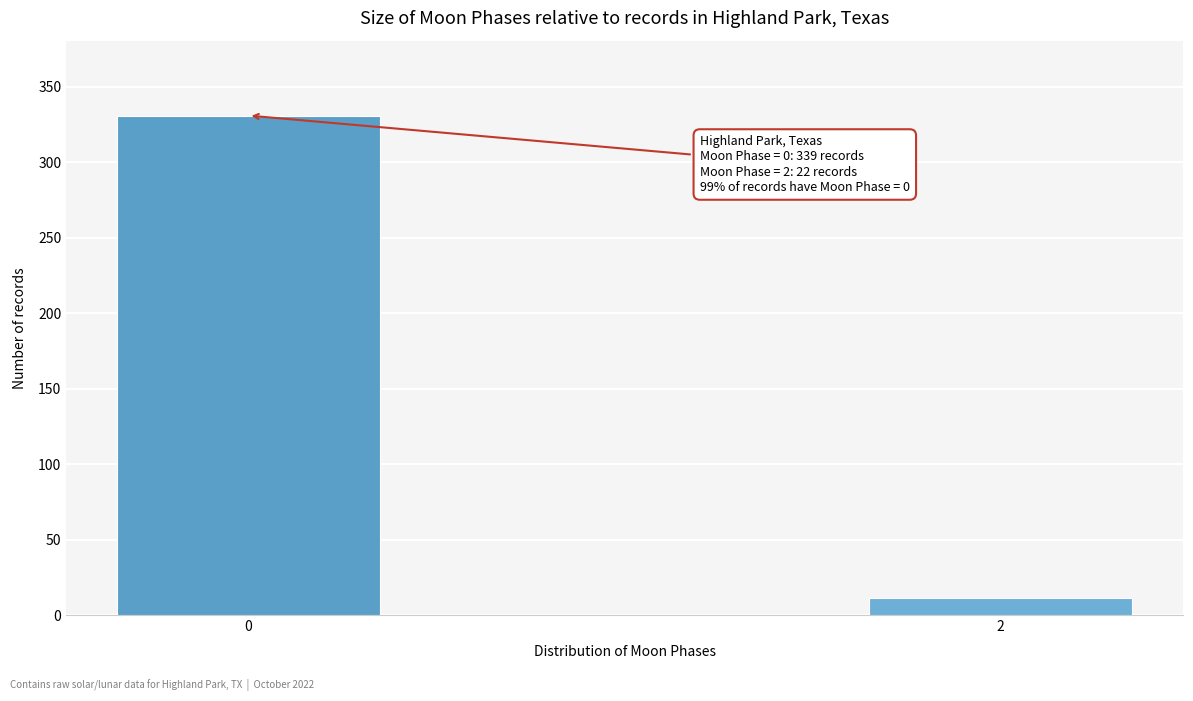

Reading left to right, what are all the values shown in this chart?

331	11